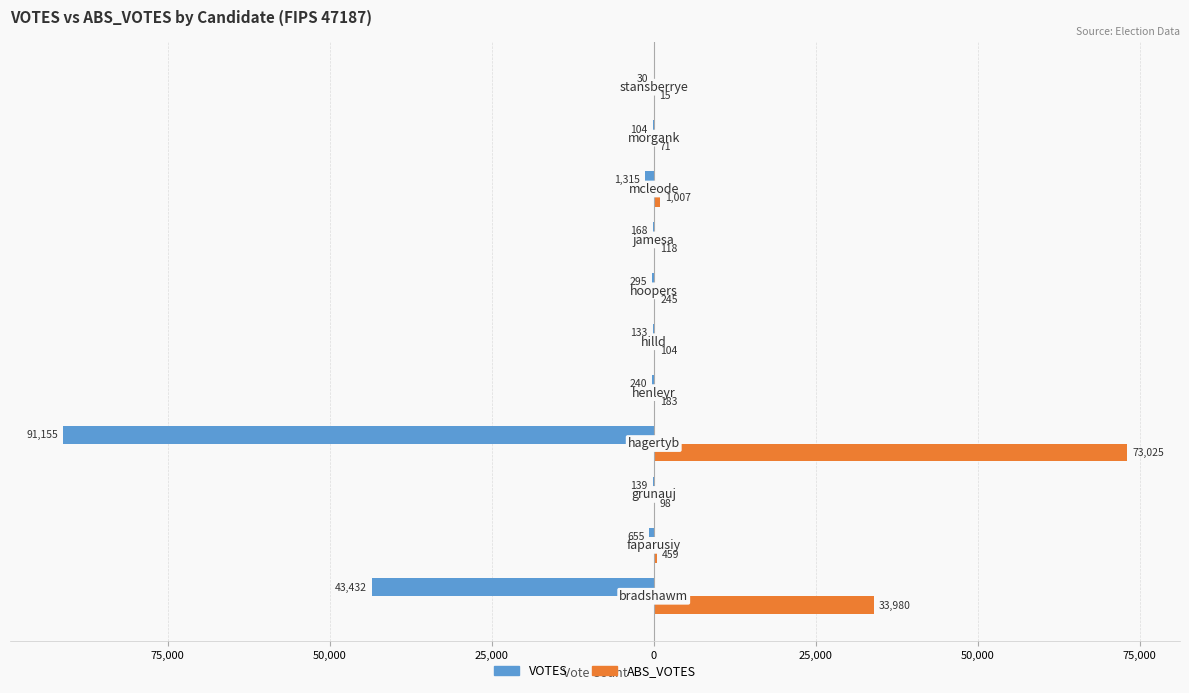

What are all the series names shown in the legend?

VOTES, ABS_VOTES